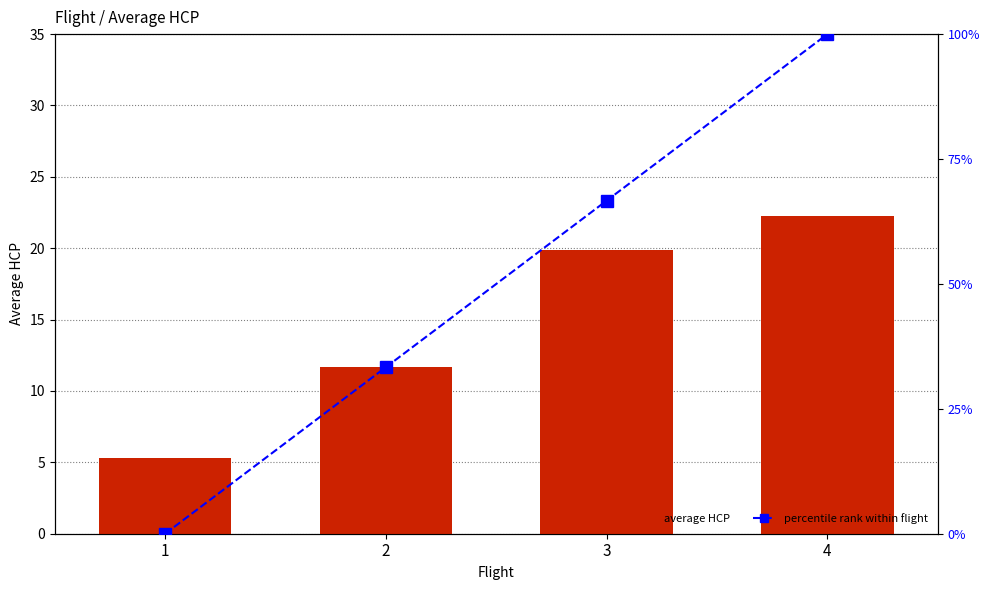

Reading left to right, what are all the values shown in this chart?

Average HCP: 1=5.3	2=11.7	3=19.9	4=22.3
Percentile rank within flights: 1=0.0	2=33.3	3=66.7	4=100.0